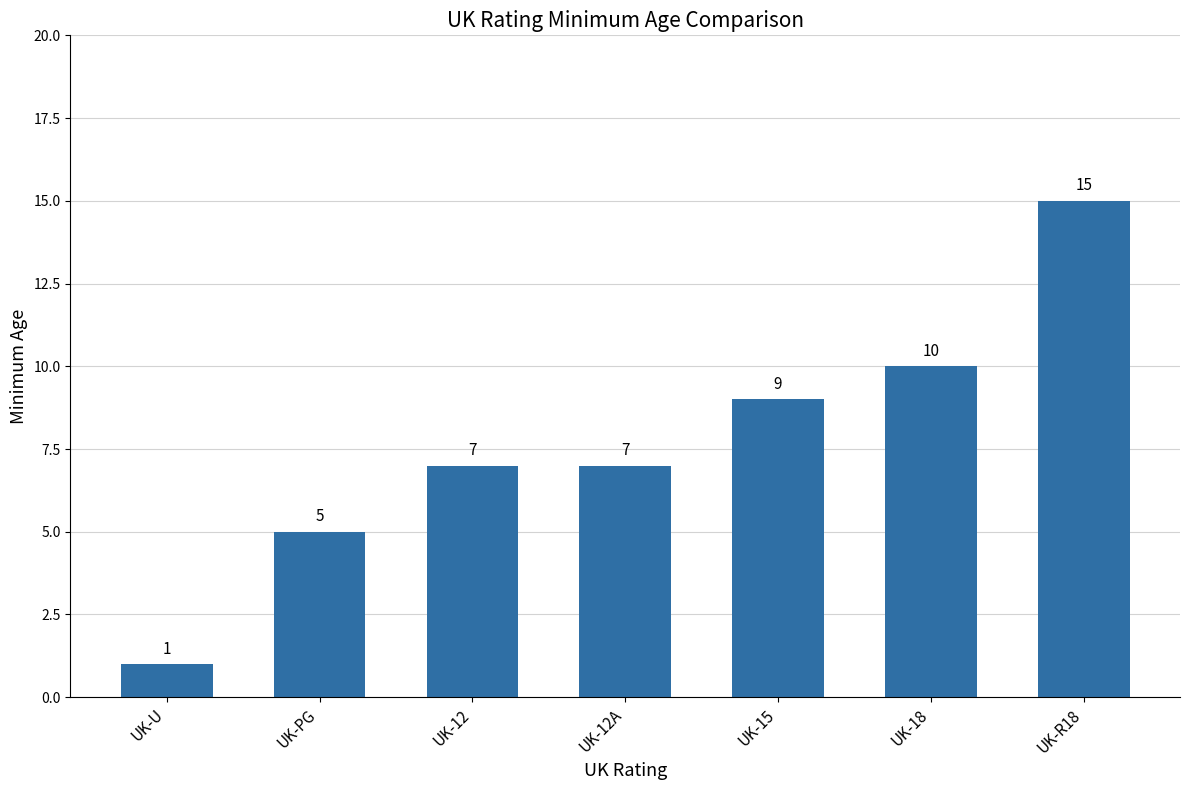

Reading left to right, transcribe all the data shown in this chart.

UK-U=1	UK-PG=5	UK-12=7	UK-12A=7	UK-15=9	UK-18=10	UK-R18=15